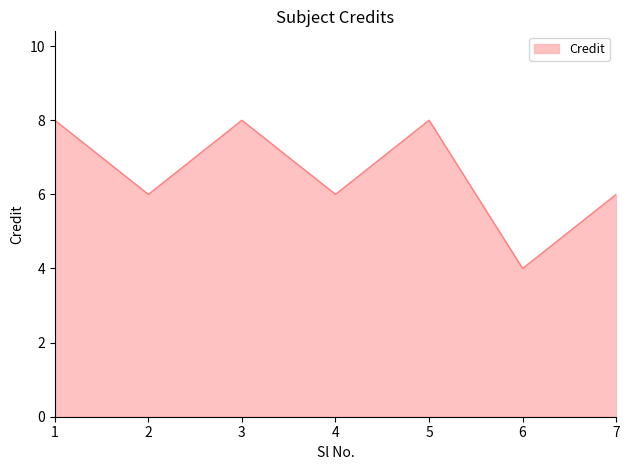

How many interior local valleys (lower than both neighbors) does the data have?

3